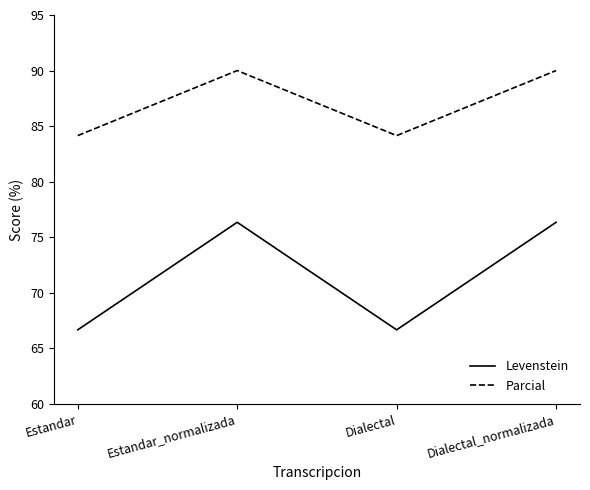

What position from the right is Estandar_normalizada?

3